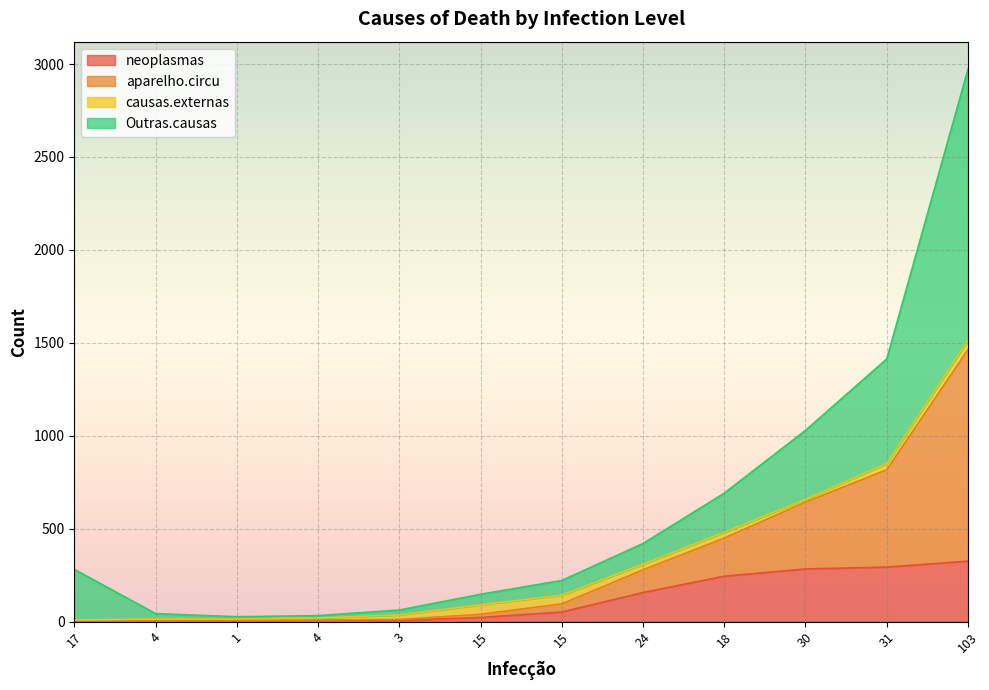

What are all the series names shown in the legend?

neoplasmas, aparelho.circu, causas.externas, Outras.causas